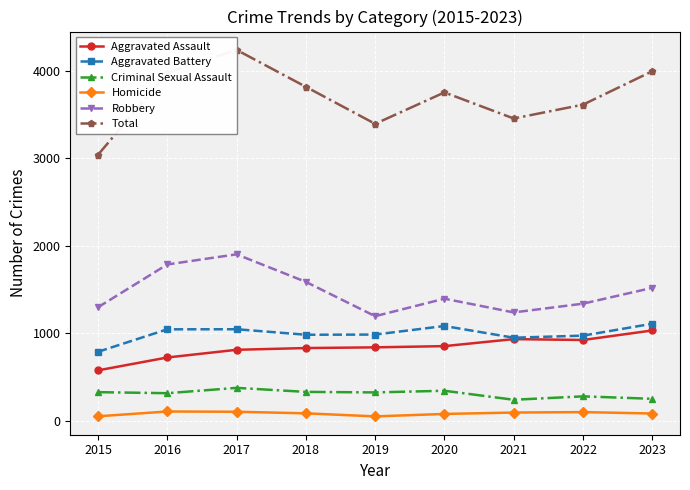

Read the Criminal Sexual Assault value at 2015.

327